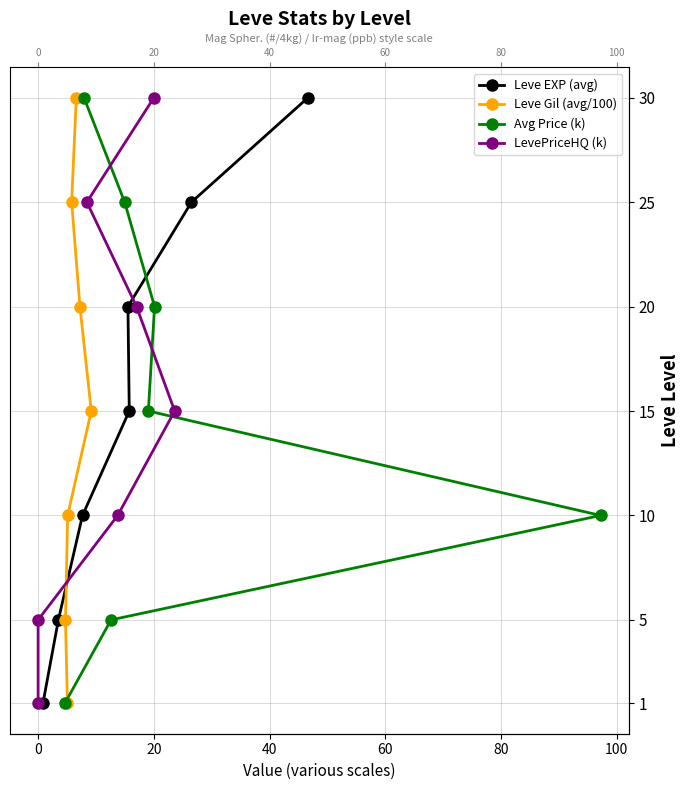

True or false: LevePriceHQ (k) and Leve EXP (avg) cross at least once.

False